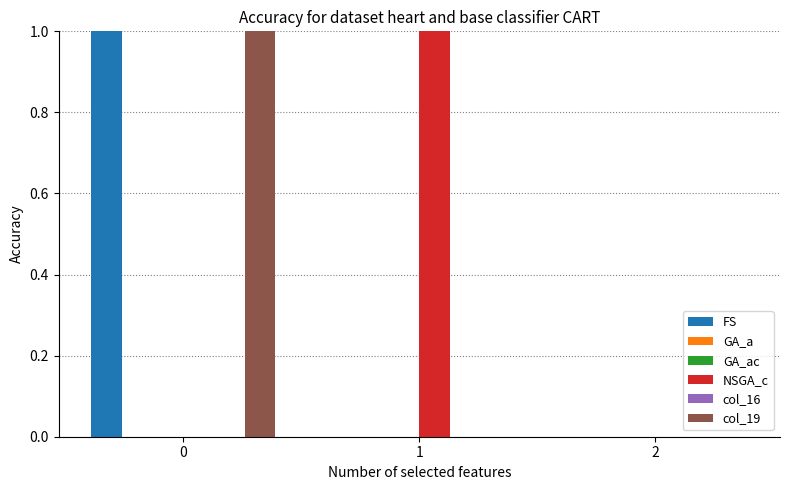

List the labels in order of GA_ac value, smallest first.

0, 1, 2